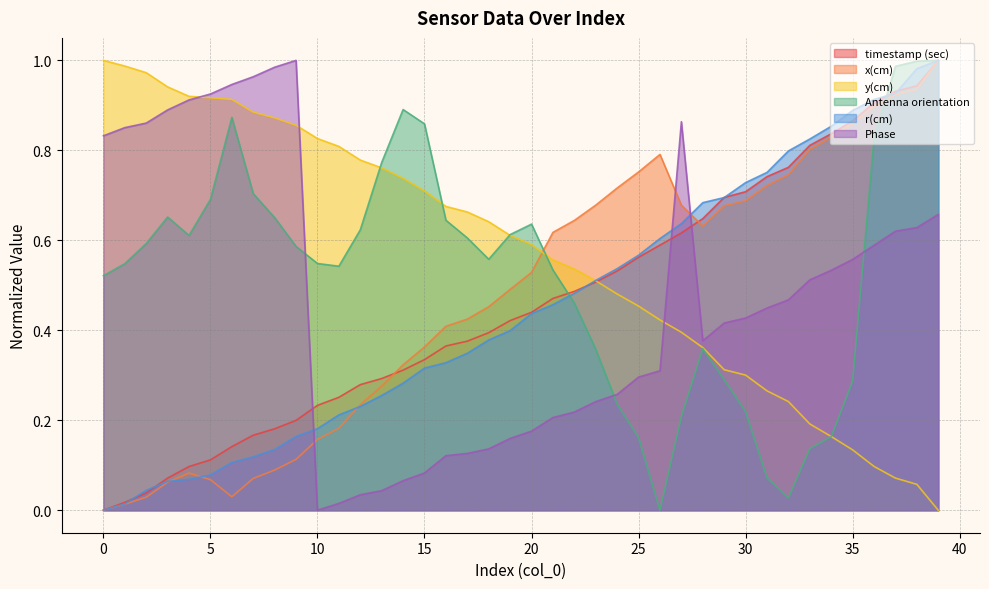

How many series are shown in this chart?

6